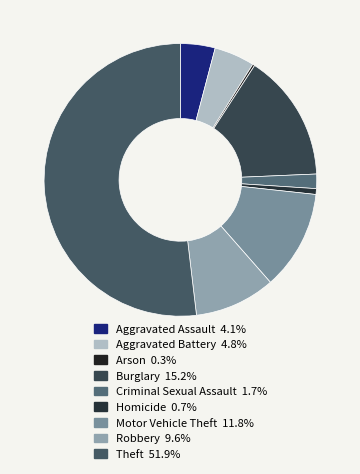

To the nearest percent, what is the average slice percentage?

11%